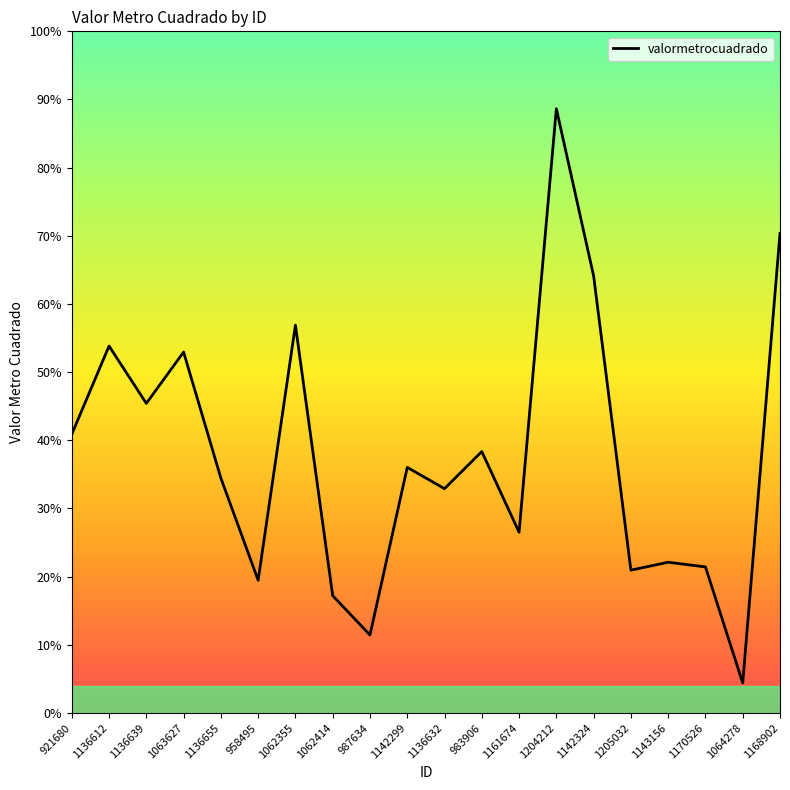

What is the value of the 7th point from the left?

3283264.1